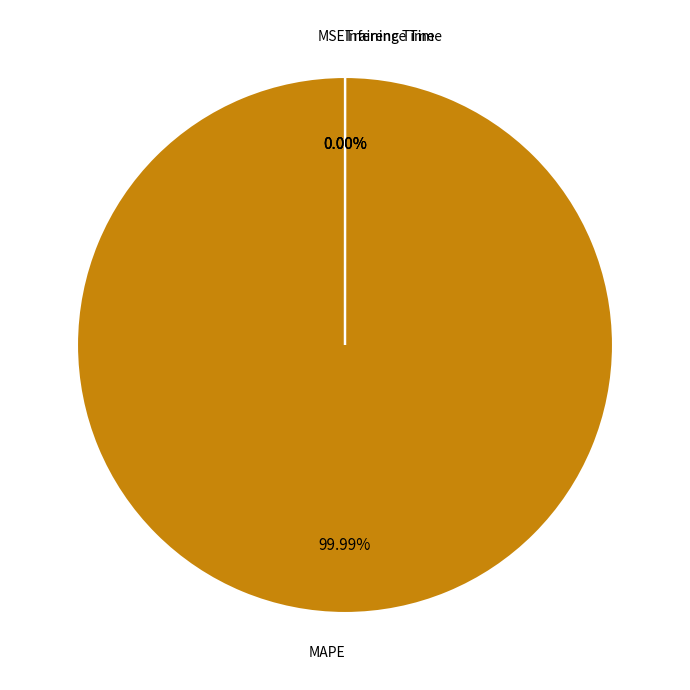

Which slice is the smallest?

Inference Time